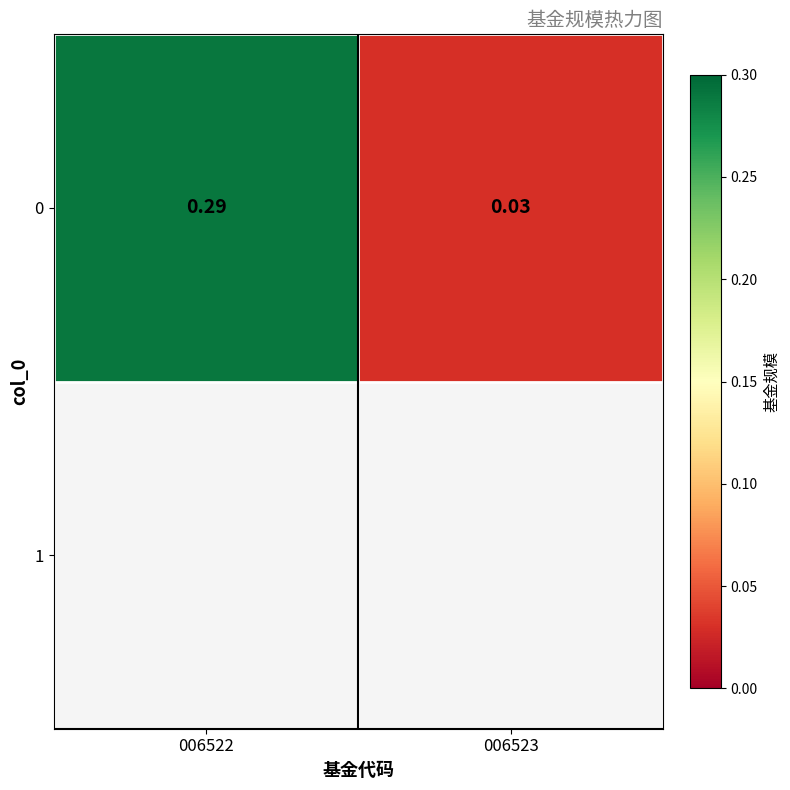

Rank the categories by value from highest to lowest.

006522, 006523